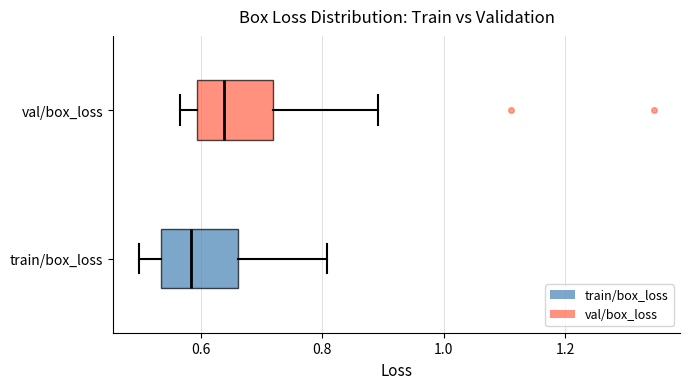

Reading bottom to top, transcribe this box plot: for each box, give where its median line is, the range the box spans, and where its two whiskers end, as read against the x-axis. The values are not printed on the chart, so give them approximately, as read against the axis.

train/box_loss: median 0.58, box 0.54 to 0.66, whiskers 0.50 to 0.80
val/box_loss: median 0.64, box 0.60 to 0.72, whiskers 0.56 to 0.90